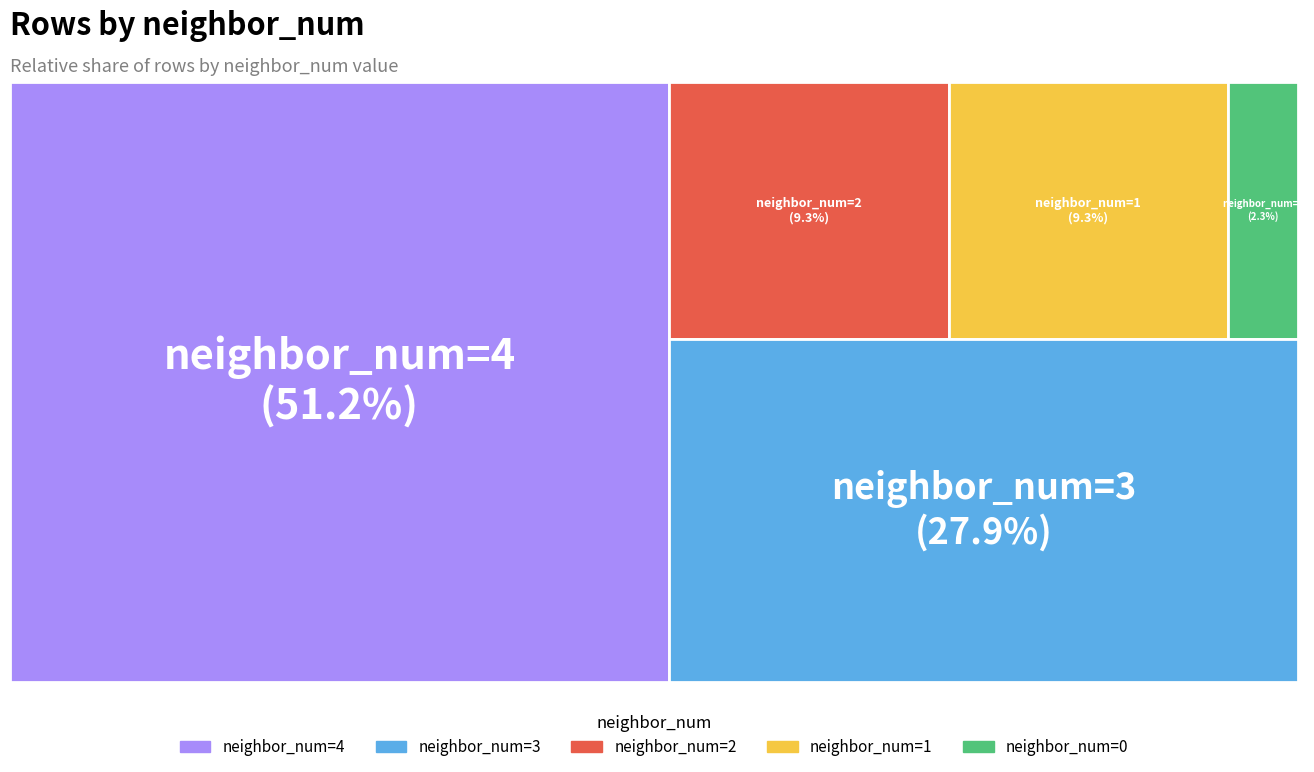

Rank the categories by value from lowest to highest.

0, 1, 2, 3, 4